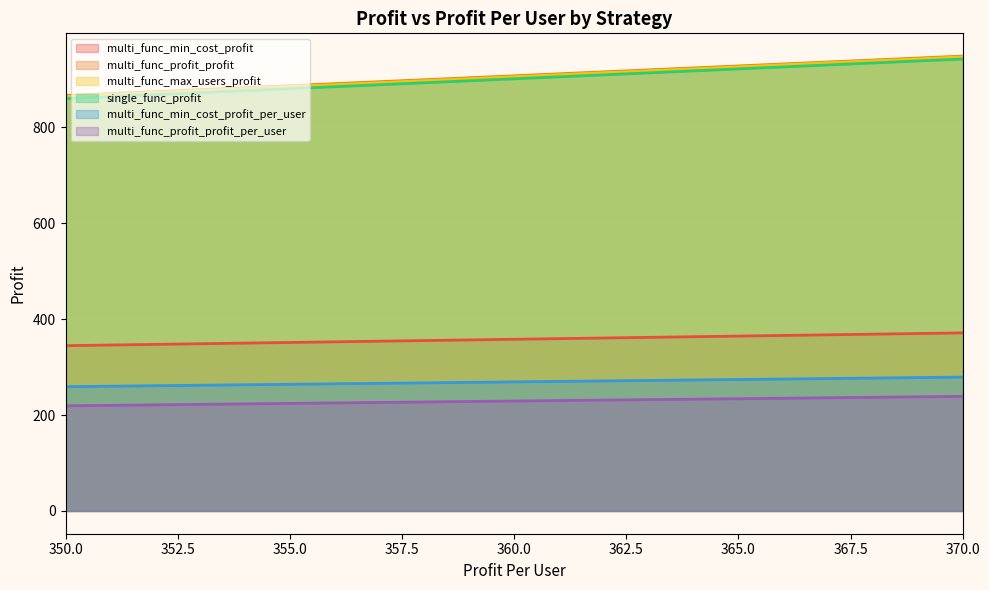

Count the number of categories in the chart.

5